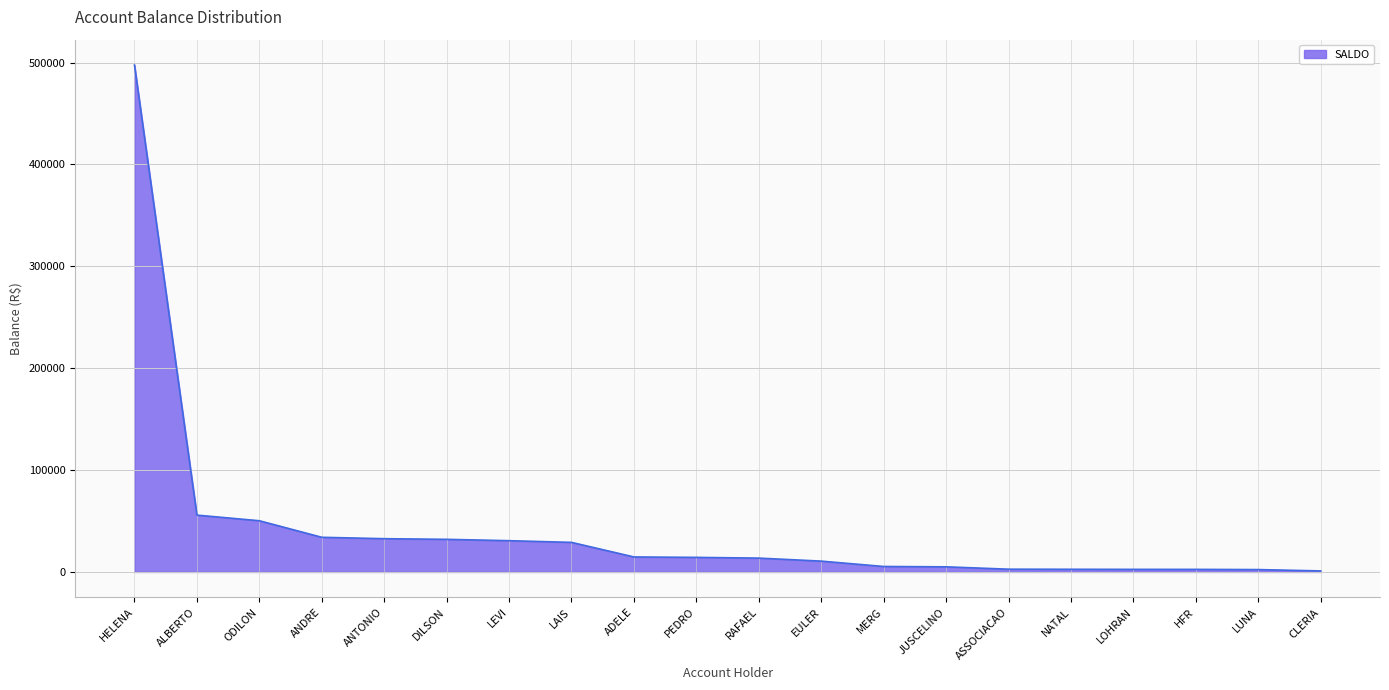

What is the approximate value at LAIS?

29000.0